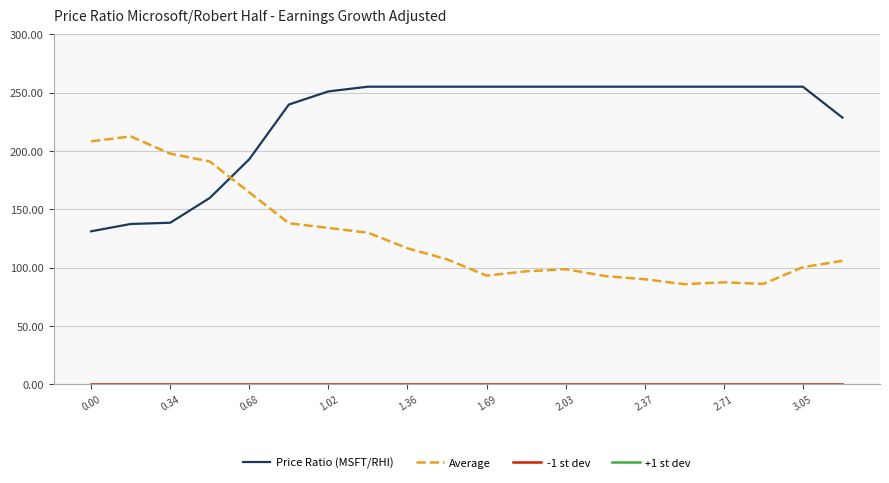

How many data points does each series have?

20